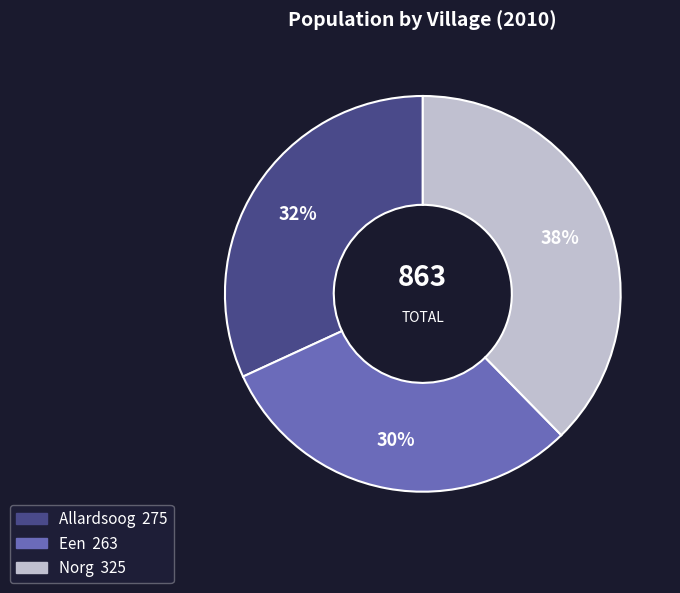

Do Allardsoog and Een together represent more than half of the pie?

Yes